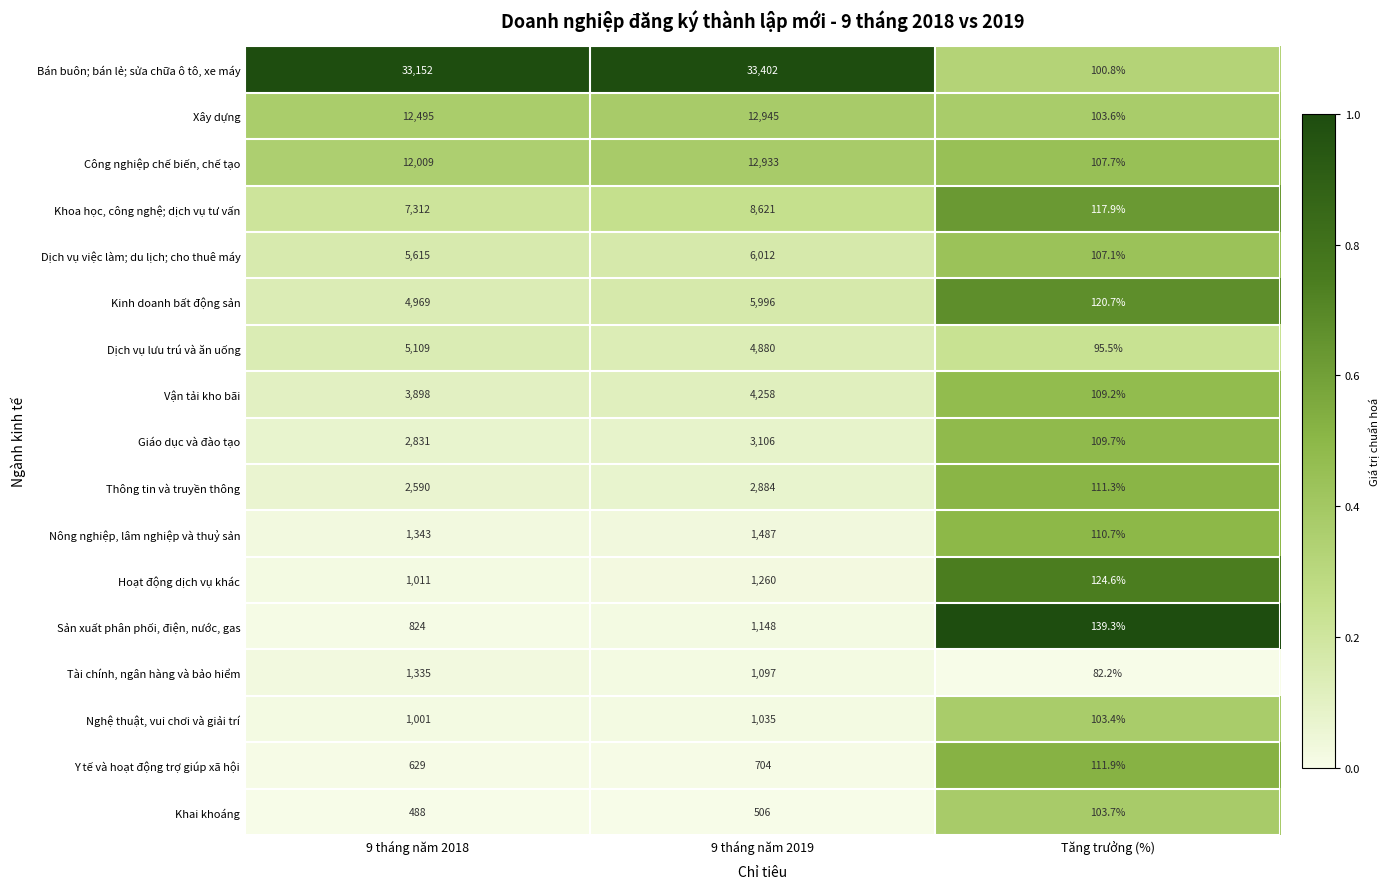

At which category does the chart reach its minimum across all series?

Tăng trưởng (%)